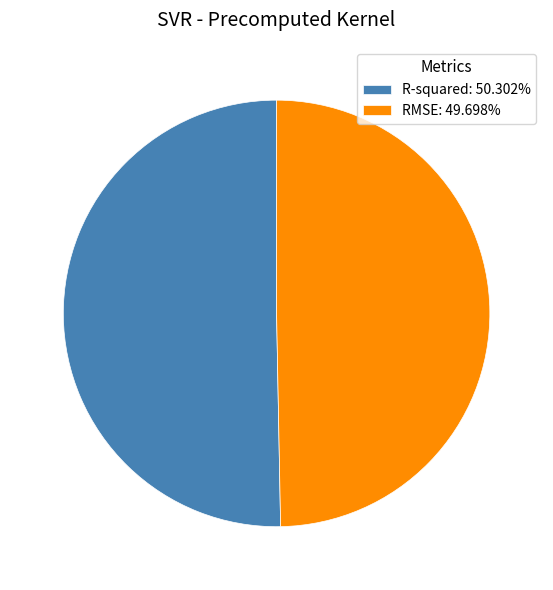

Does any single category account for the majority?

Yes